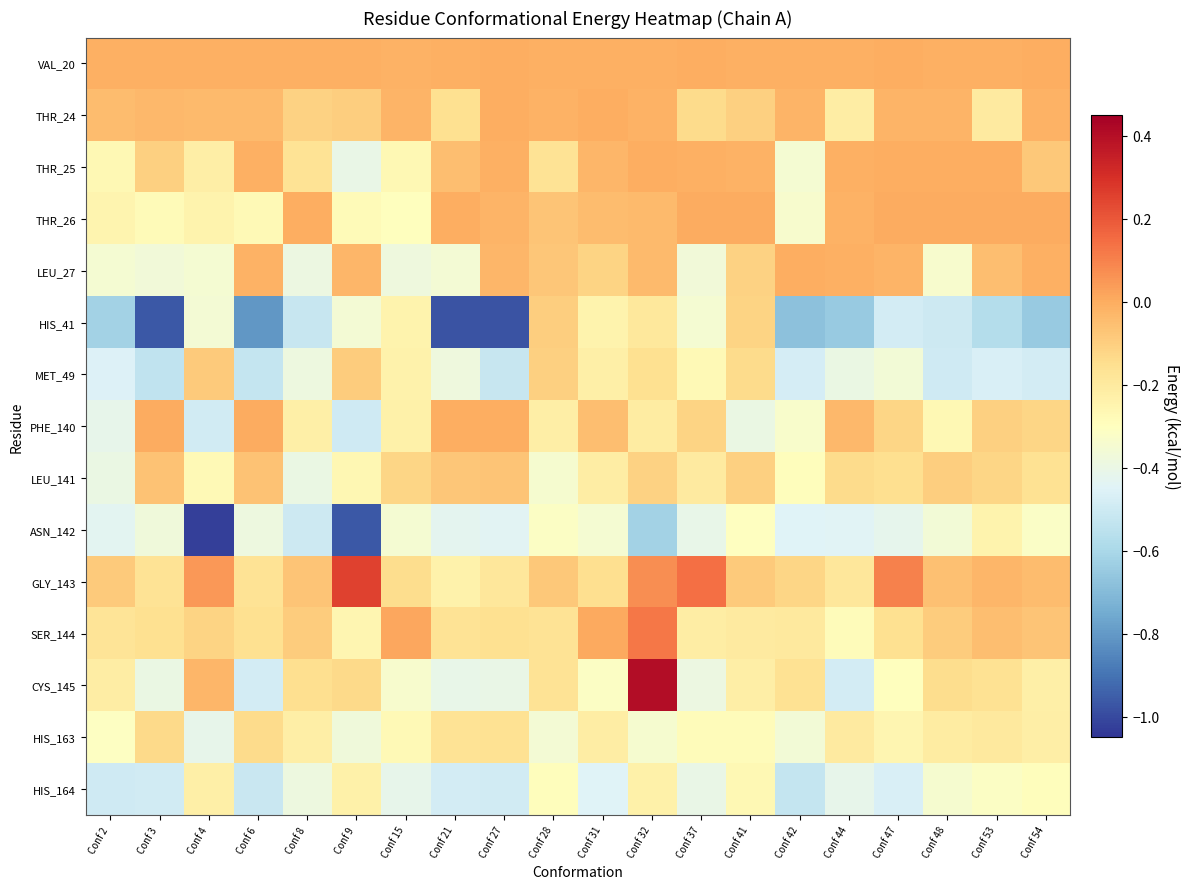

At which category is the sum across all series the highest?

Conf 32